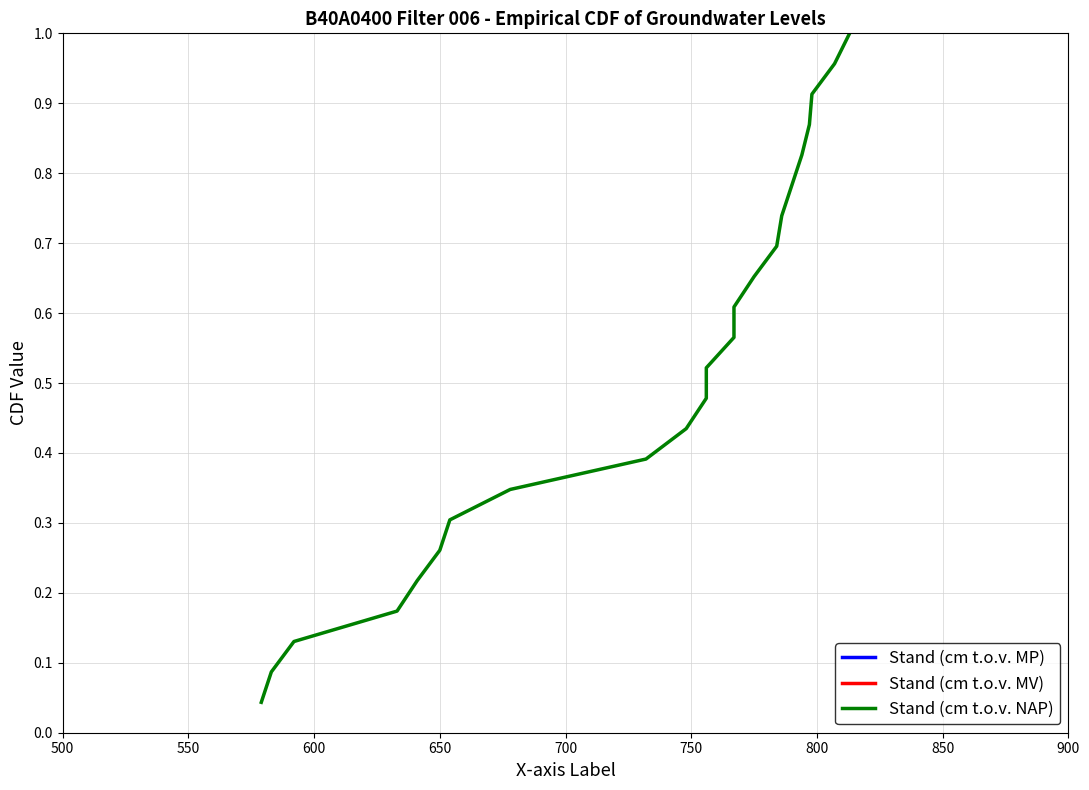

True or false: Stand (cm t.o.v. MP) has more than 0 points higher than both neighbors.

False